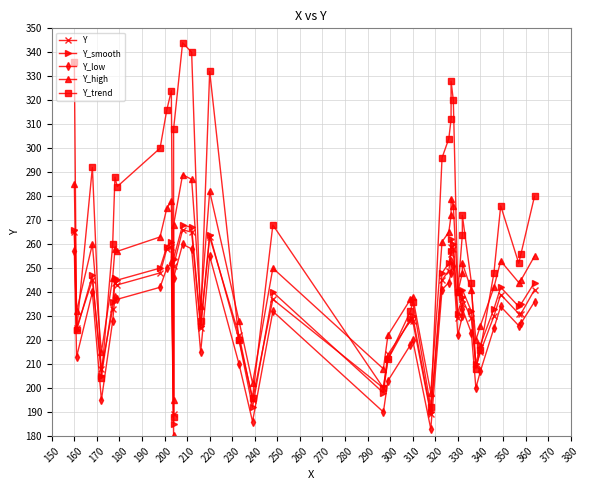

How many lines are shown in the chart?

5